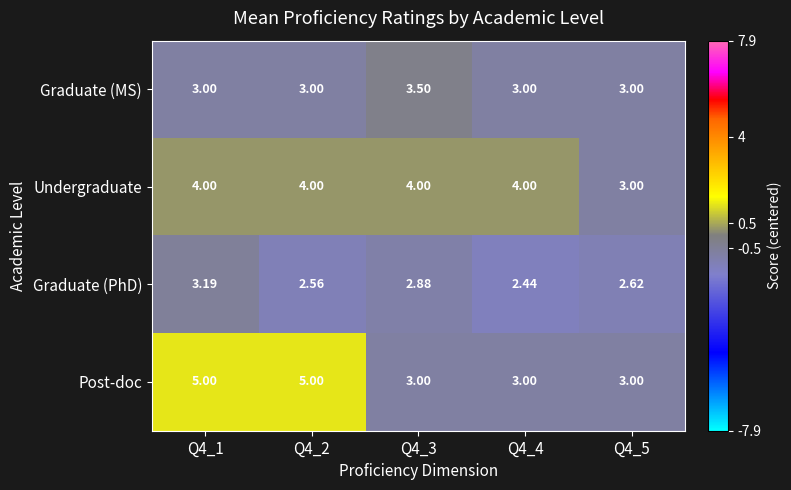

List the series in order of their peak value, lowest first.

Graduate (PhD), Graduate (MS), Undergraduate, Post-doc